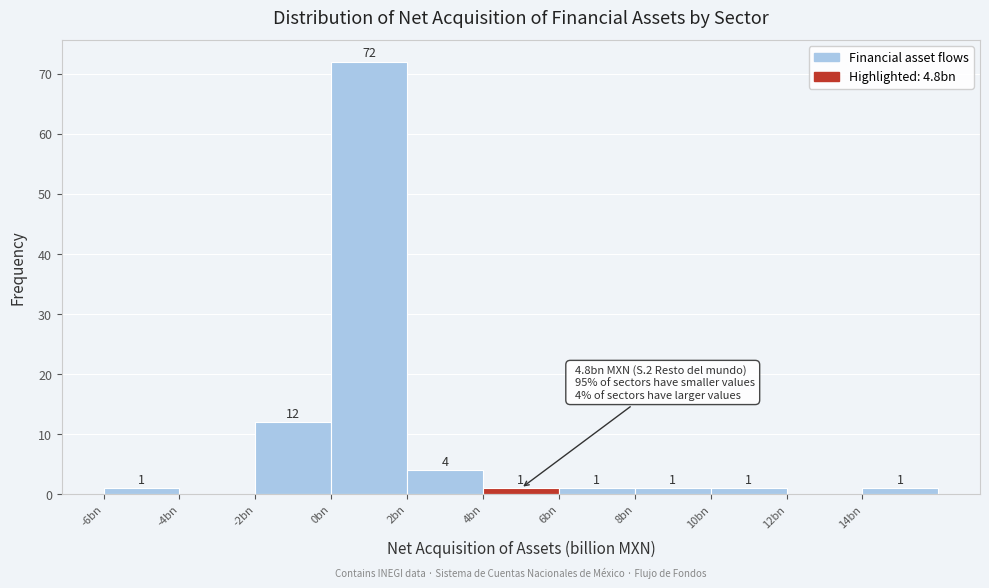

Reading left to right, extract all data points from this chart.

-6bn=1	-4bn=0	-2bn=12	0bn=72	2bn=4	4bn=1	6bn=1	8bn=1	10bn=1	12bn=0	14bn=1